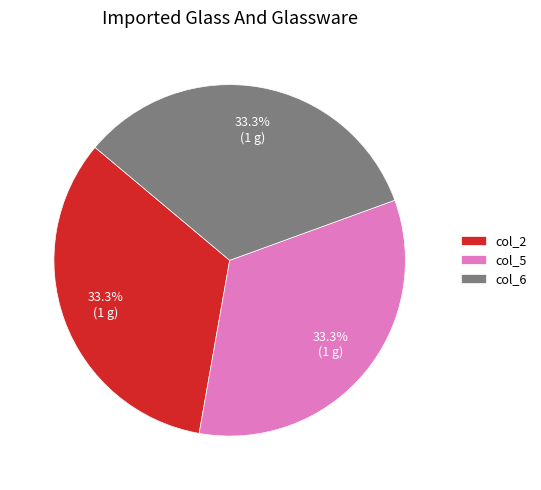

What portion of the pie excludes col_6?

66.7%